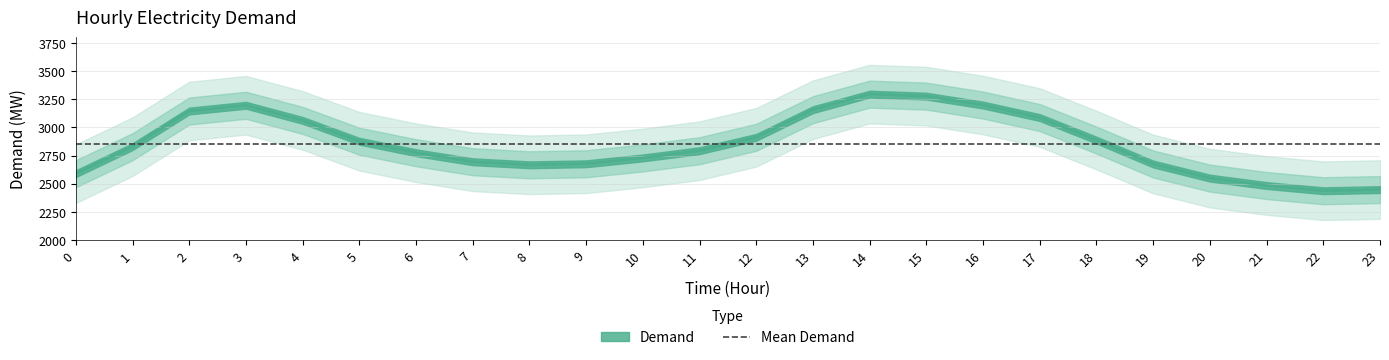

Which label corresponds to the largest value in the chart?

14